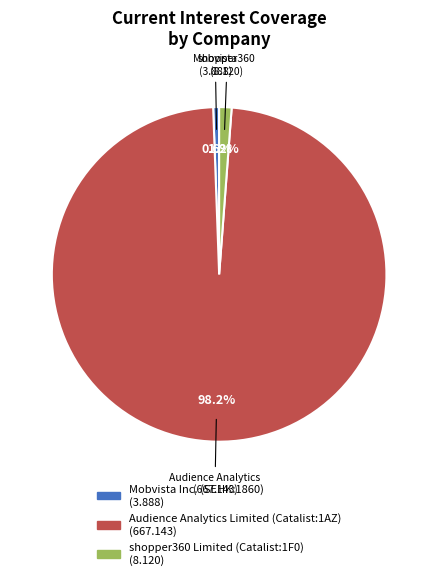

What percentage is the Mobvista Inc. (SEHK:1860) slice, to the nearest percent?

1%